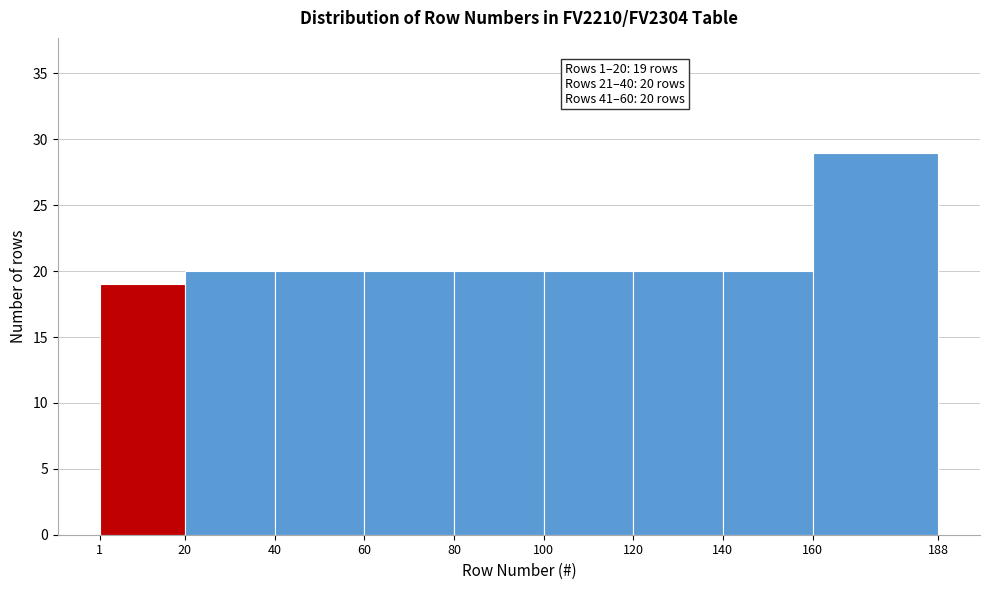

Which range on the x-axis has the tallest bar?

160 to 188